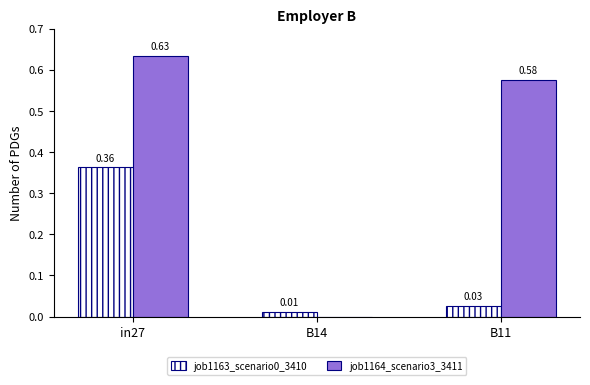

At which category is the sum across all series the highest?

in27